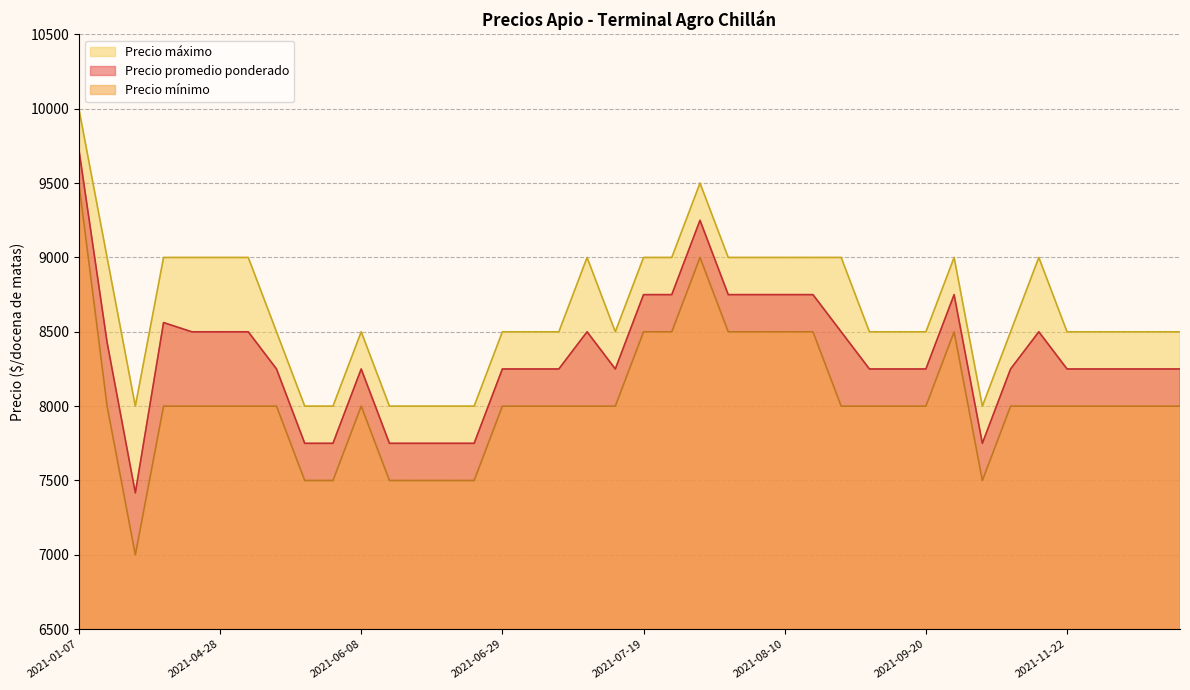

True or false: Precio máximo and Precio mínimo intersect in this chart.

False